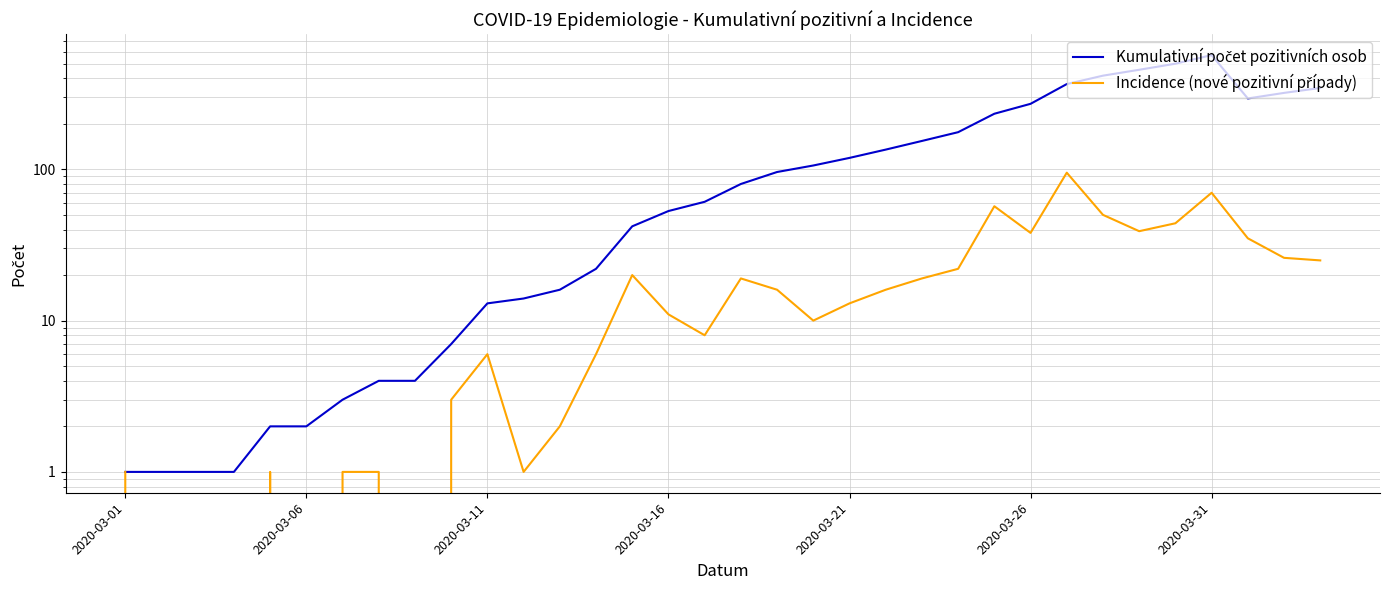

How many data points in Kumulativní počet pozitivních osob are less than 80?

17